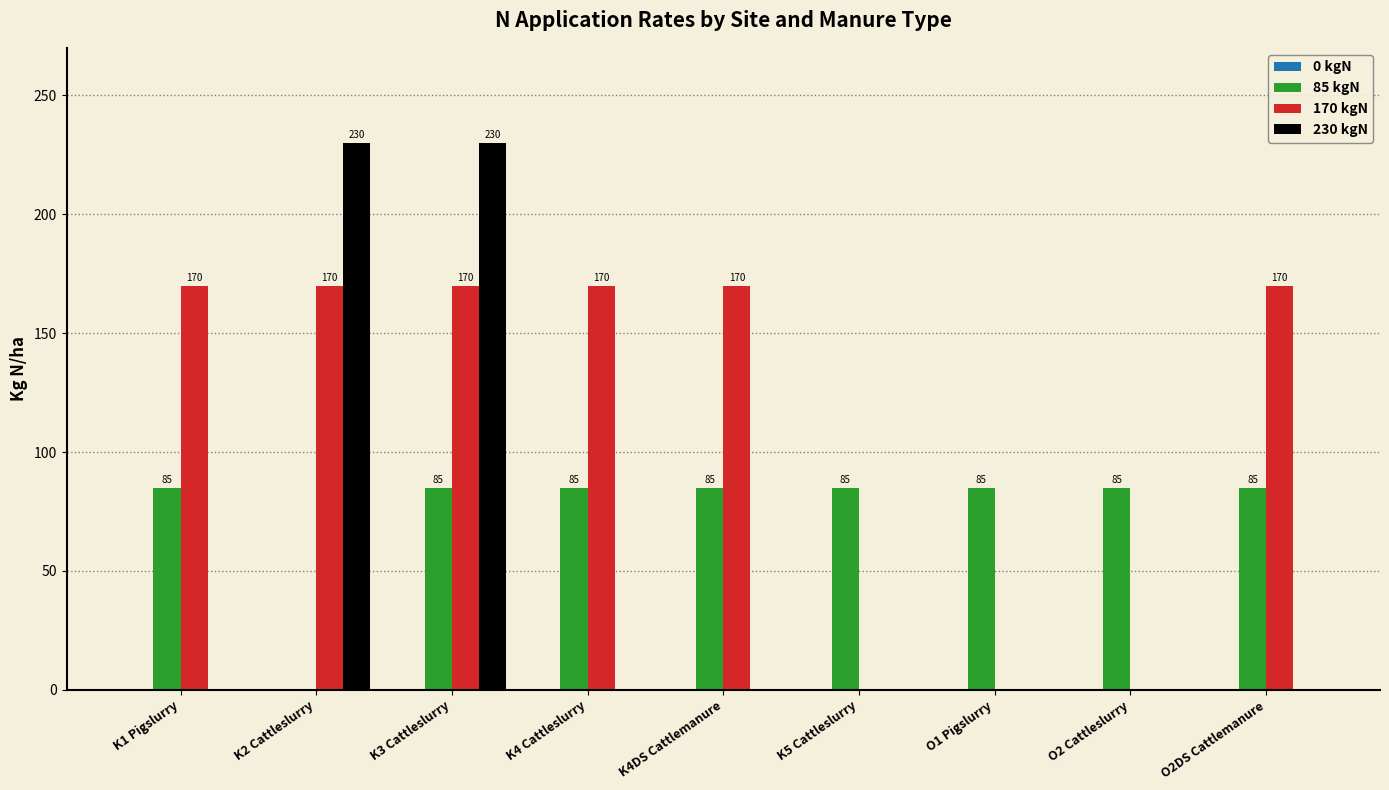

Reading left to right, transcribe all the data shown in this chart.

85 kgN: K1 Pigslurry=85	K2 Cattleslurry=0	K3 Cattleslurry=85	K4 Cattleslurry=85	K4DS Cattlemanure=85	K5 Cattleslurry=85	O1 Pigslurry=85	O2 Cattleslurry=85	O2DS Cattlemanure=85
170 kgN: K1 Pigslurry=170	K2 Cattleslurry=170	K3 Cattleslurry=170	K4 Cattleslurry=170	K4DS Cattlemanure=170	K5 Cattleslurry=0	O1 Pigslurry=0	O2 Cattleslurry=0	O2DS Cattlemanure=170
230 kgN: K1 Pigslurry=0	K2 Cattleslurry=230	K3 Cattleslurry=230	K4 Cattleslurry=0	K4DS Cattlemanure=0	K5 Cattleslurry=0	O1 Pigslurry=0	O2 Cattleslurry=0	O2DS Cattlemanure=0